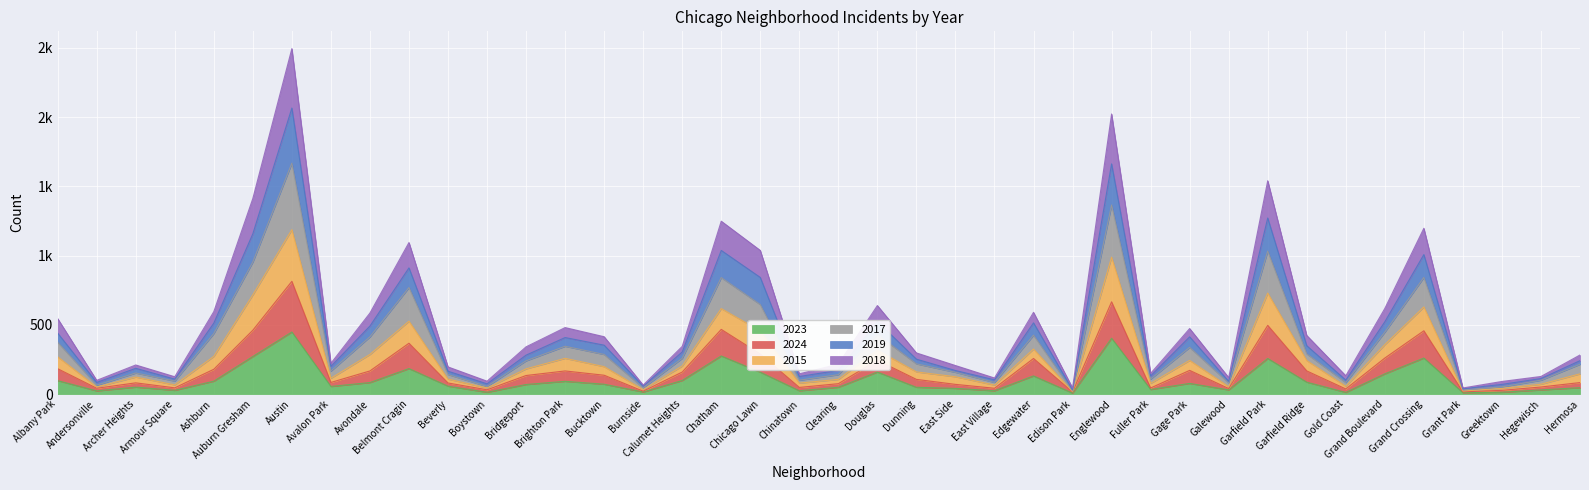

Does the chart display data point markers on the line(s)?

No